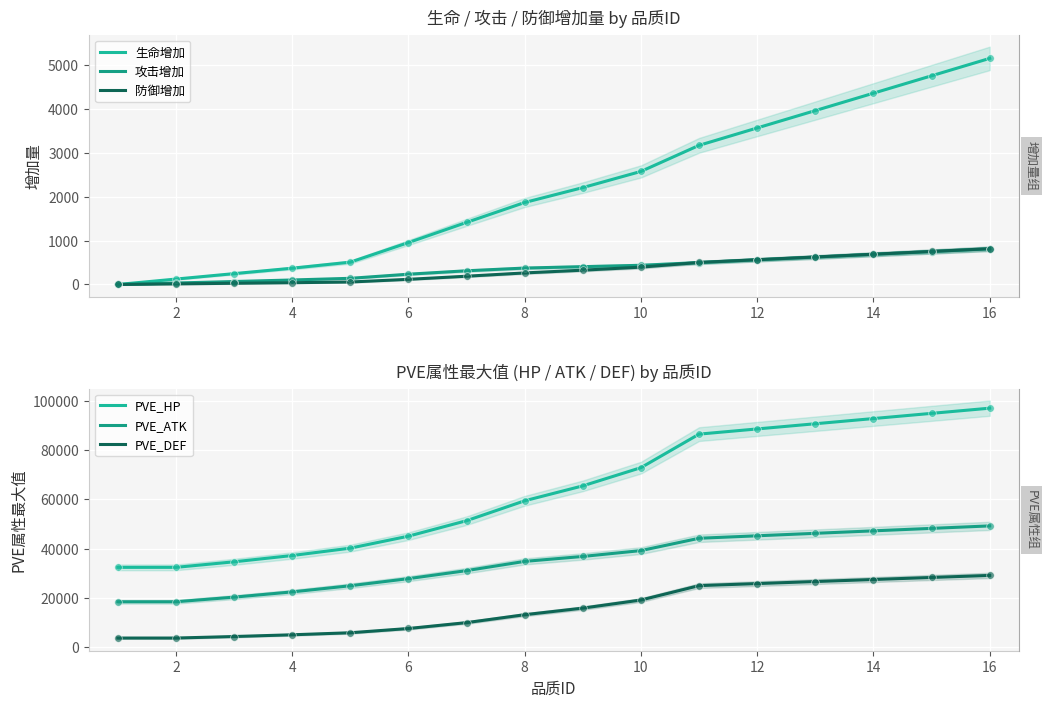

Which series has the widest spread of Y values?

PVE_HP